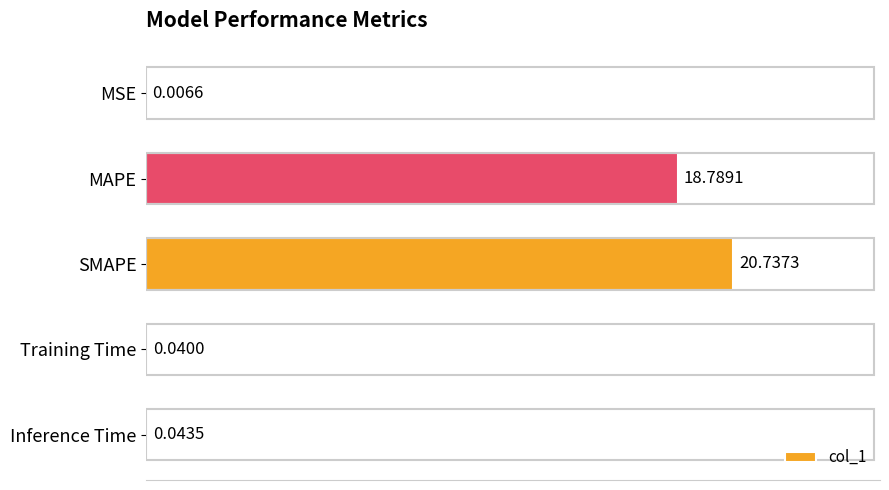

Which label corresponds to the largest value in the chart?

SMAPE